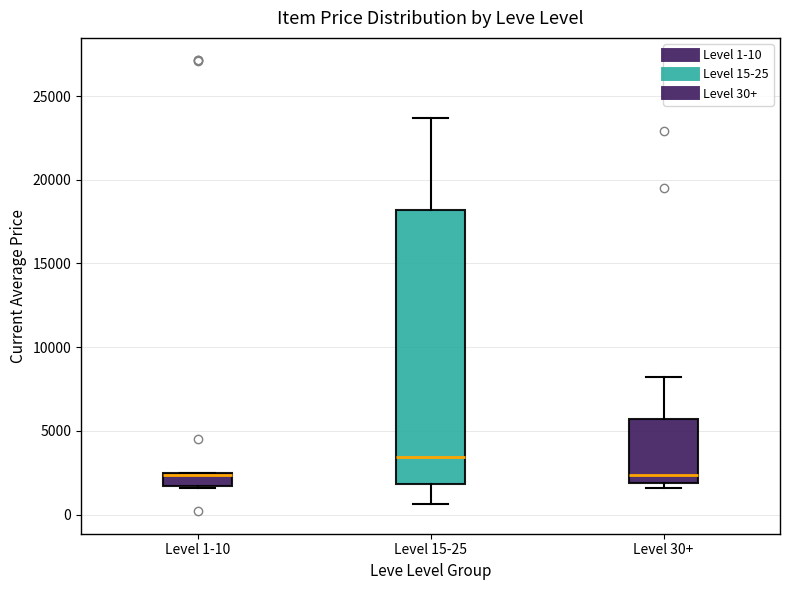

Comparing the boxes themselves (not the whiskers), which one is the tallest?

Level 15-25